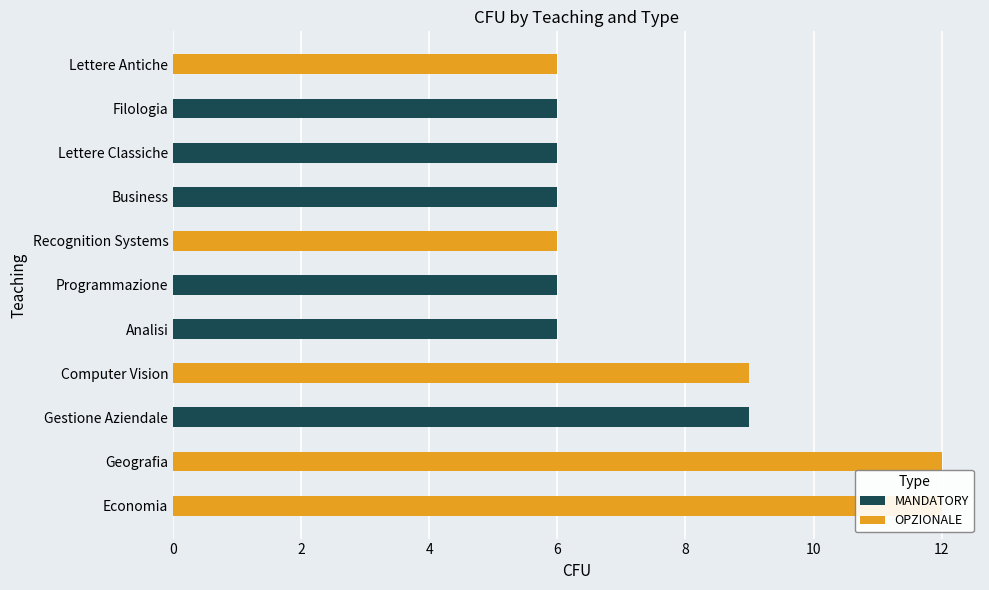

How many bars are there in each group?

2